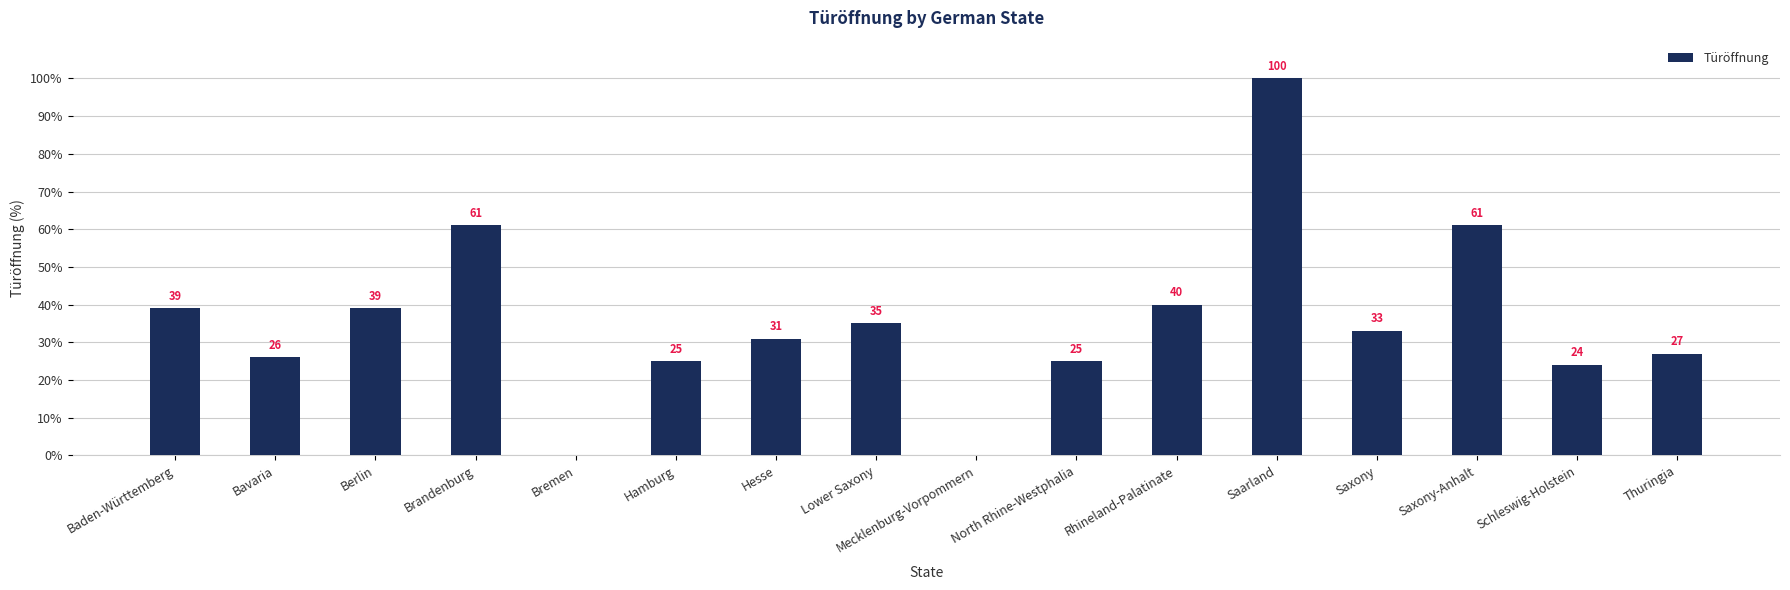

The value at Berlin is 54. True or false?

False